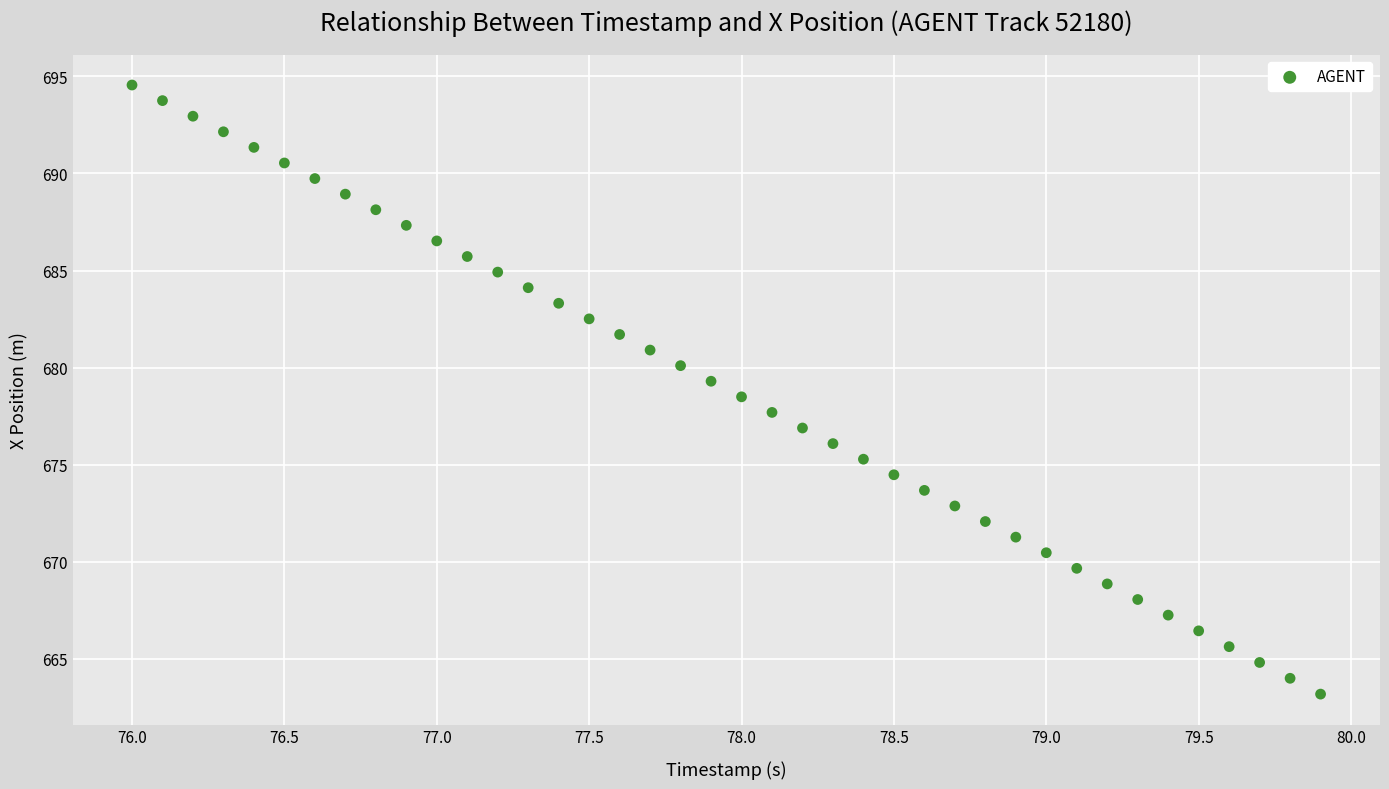

What is the range of X values (max minus min)?

3.9